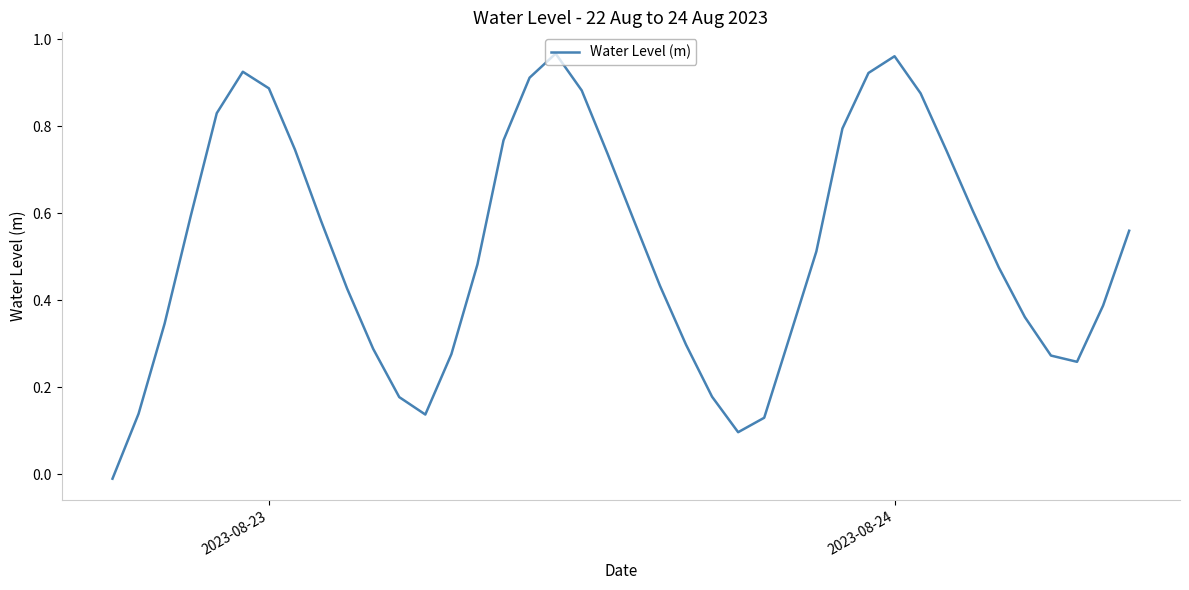

The chart shows a value of 1.5 at 2023-08-23. True or false?

False